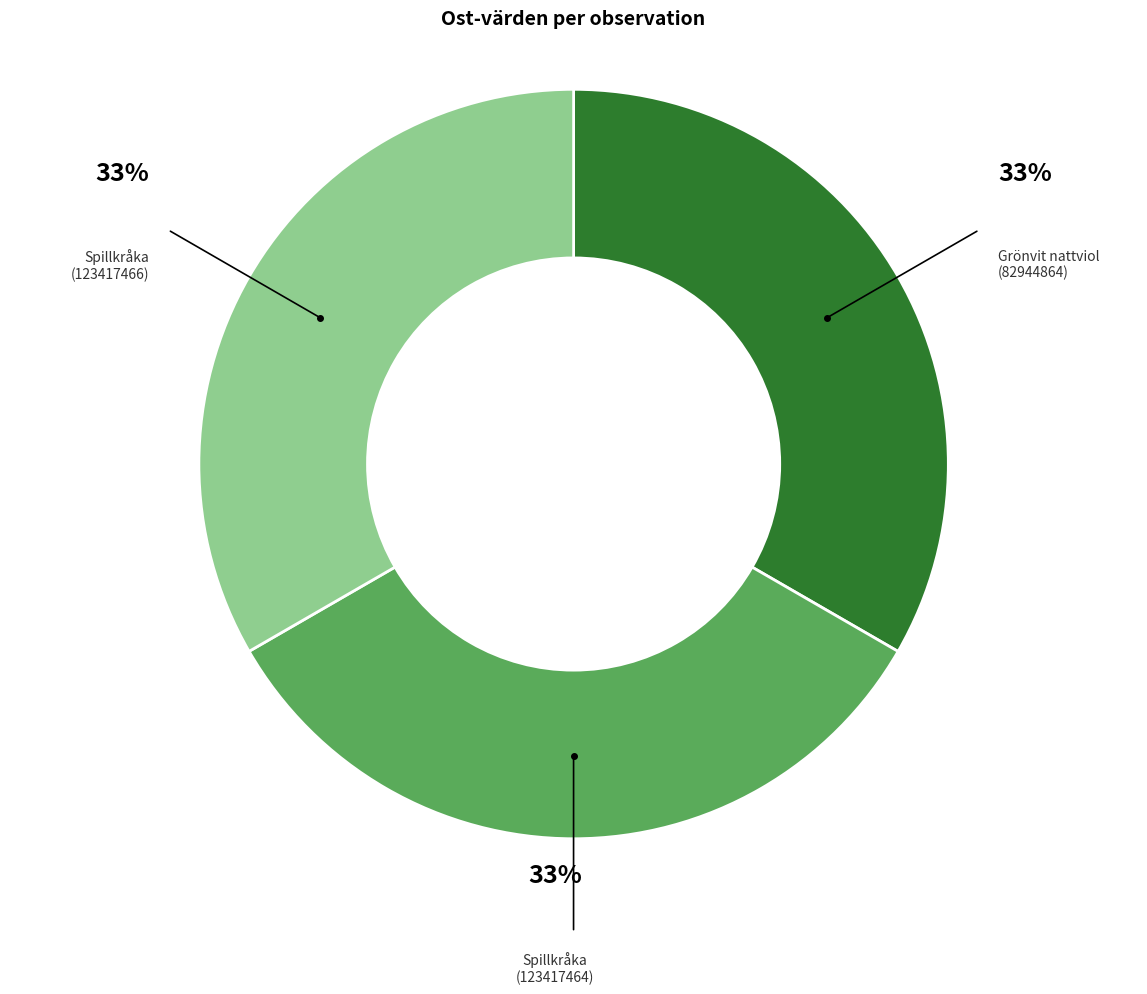

Does any single category account for the majority?

No